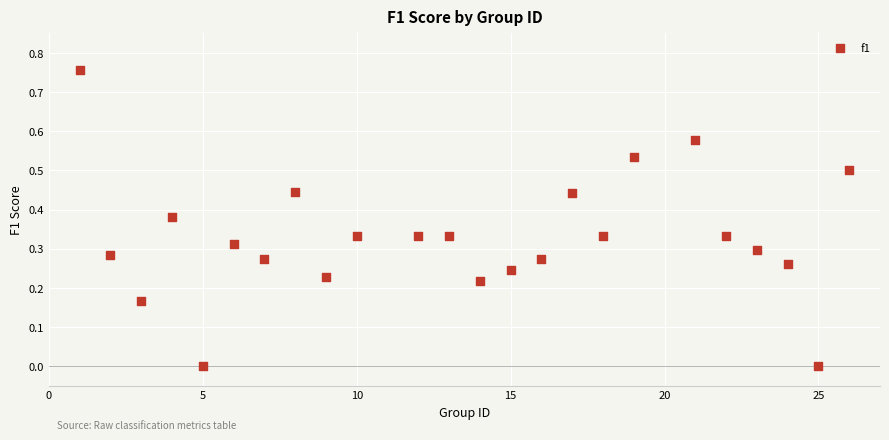

What is the range of X values (max minus min)?

25.0